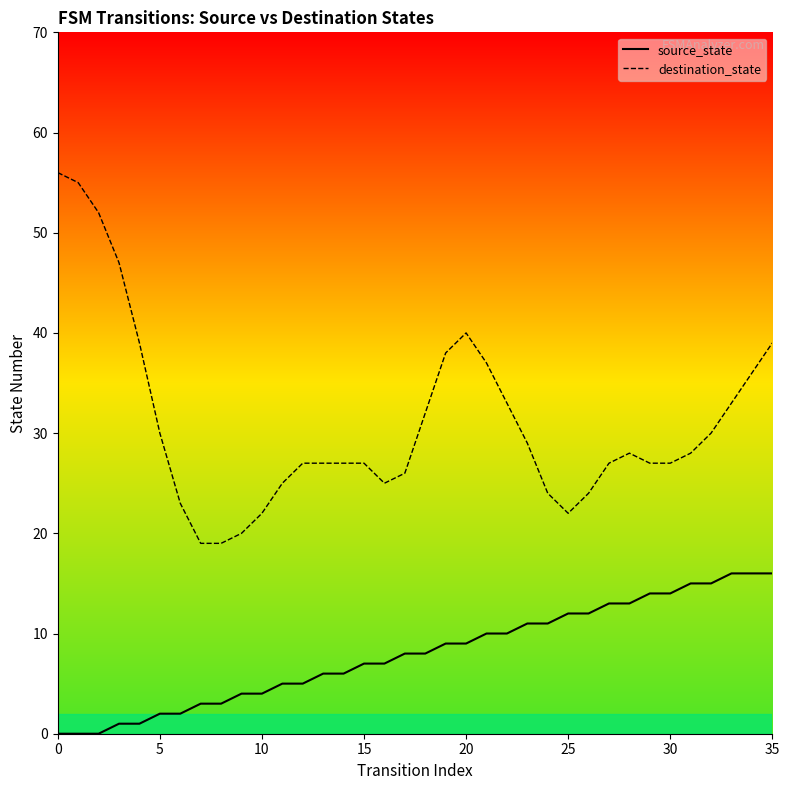

At 22, list the series in order from largest to smallest.

destination_state, source_state